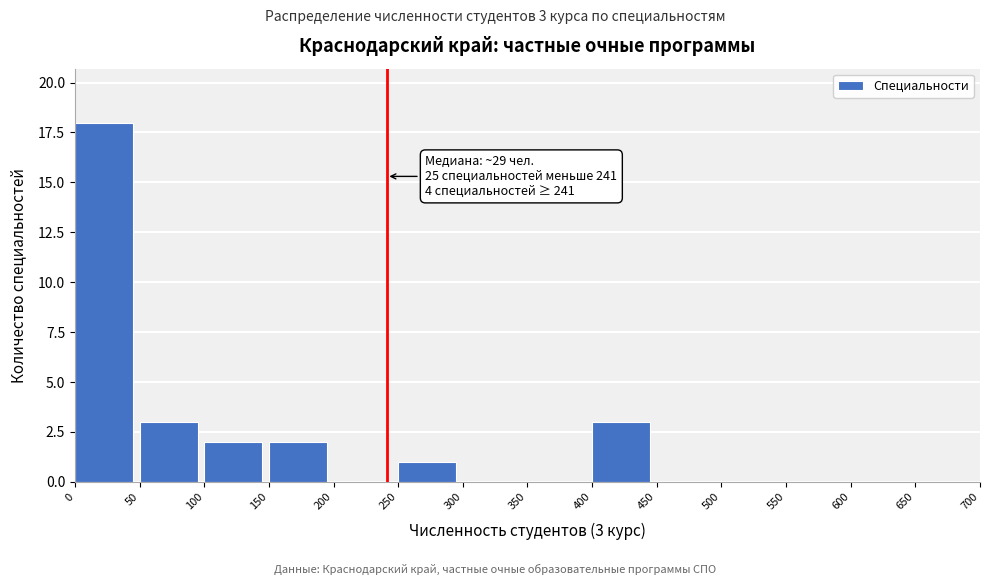

Over which range of the x-axis is the bar tallest?

0 to 50